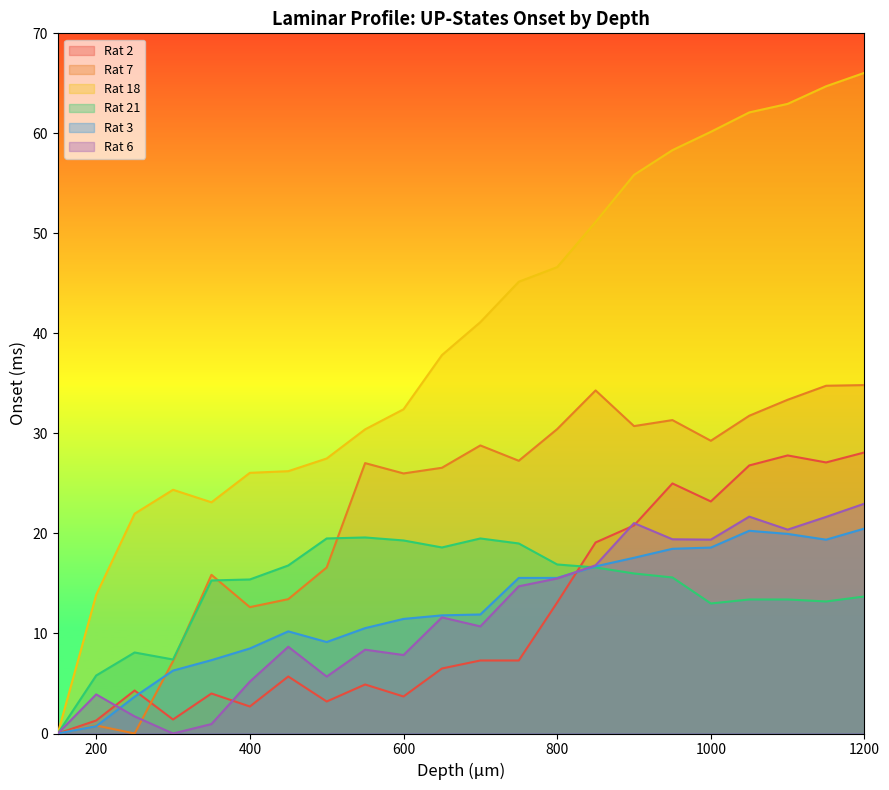

At how many categories does at least one series exceed 20?

20